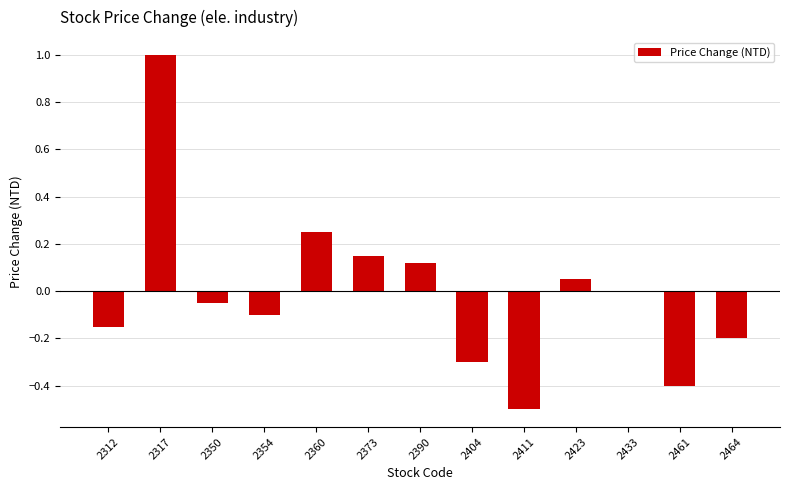

Are the bars horizontal?

No